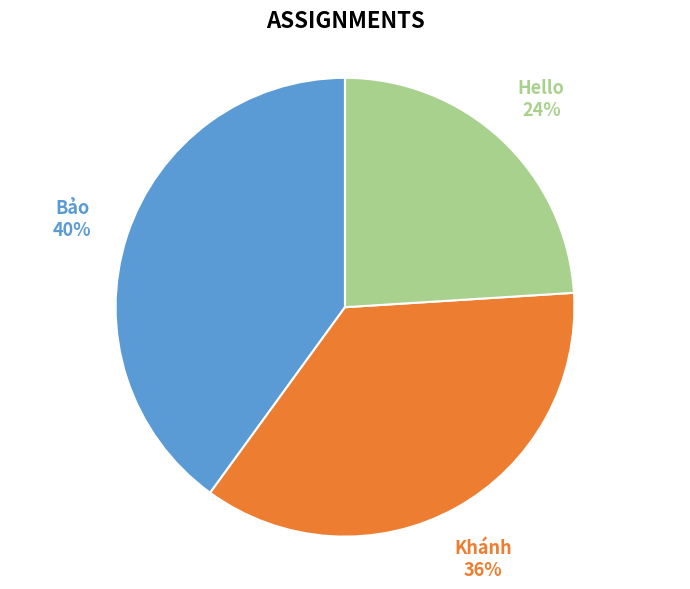

Is there any slice that represents more than half of the pie?

No